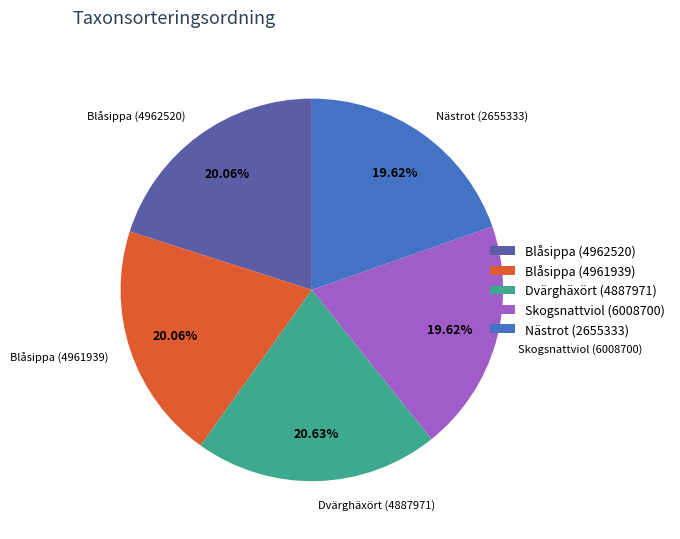

What is the ratio of the value at Nästrot (2655333) to the value at Blåsippa (4962520)?

1.0